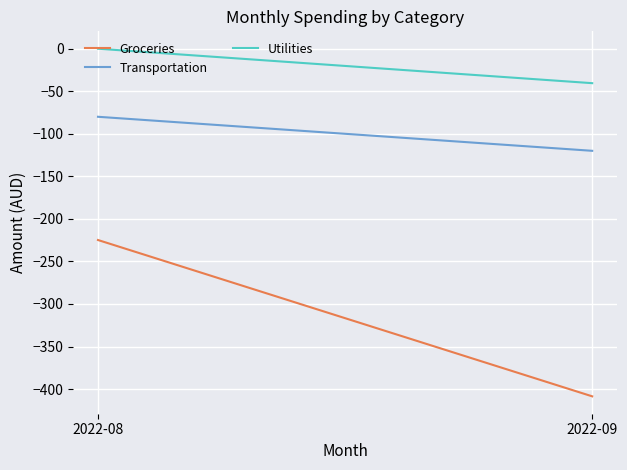

Reading left to right, list all the values displayed in this chart.

Groceries: 2022-08=-224.8	2022-09=-408.6
Transportation: 2022-08=-80.0	2022-09=-120.0
Utilities: 2022-08=0.0	2022-09=-40.5